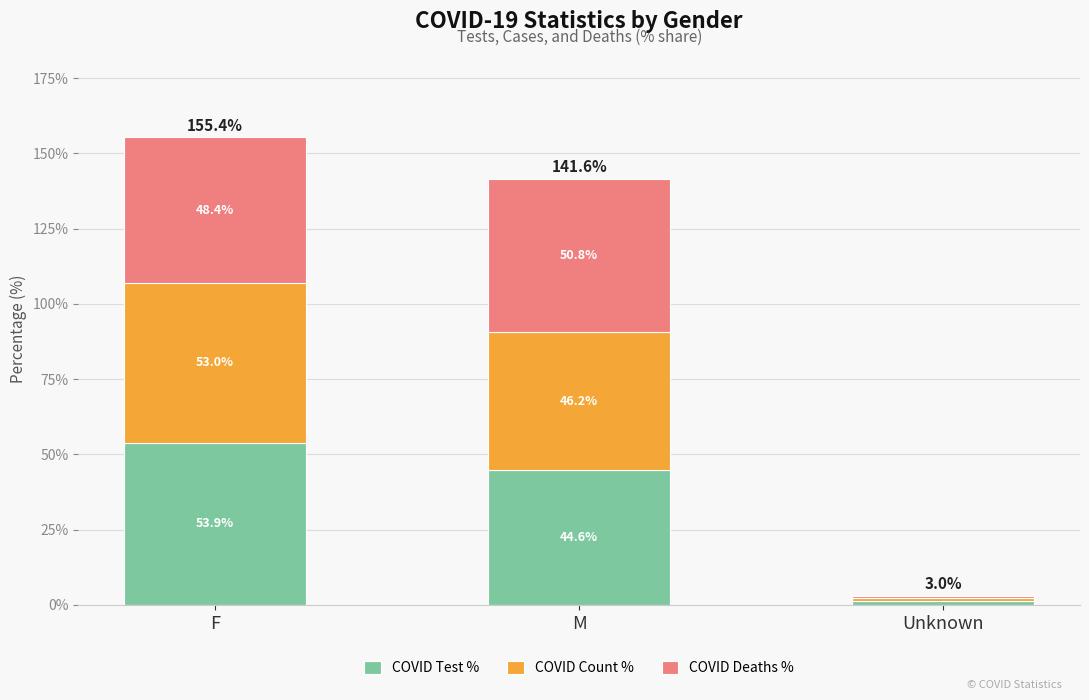

What is the difference between the maximum and minimum values in the COVID Test % series?

52.5